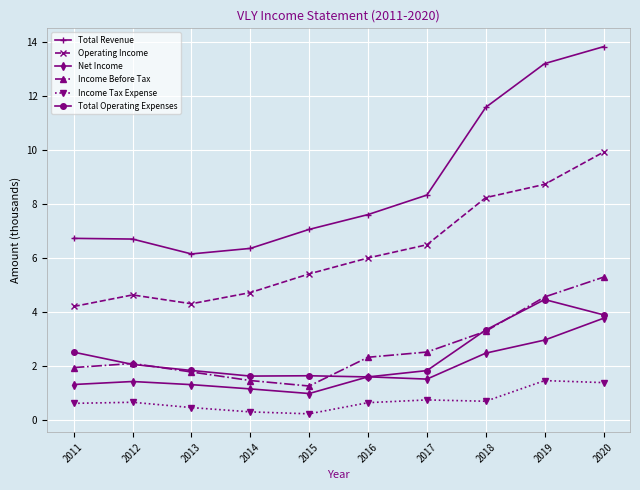

Does the chart display data point markers on the line(s)?

Yes